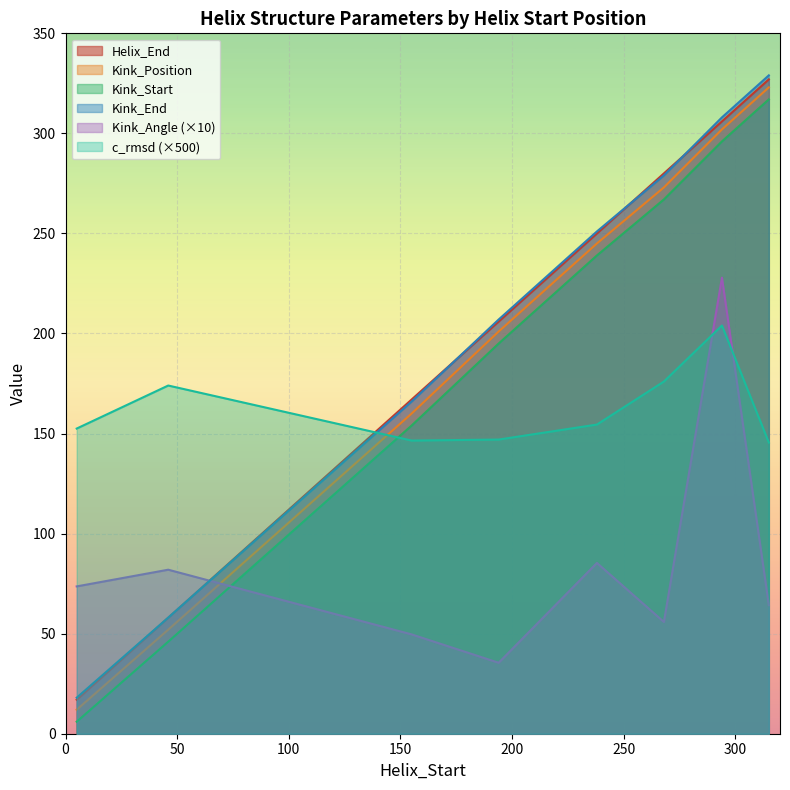

True or false: c_rmsd has more than 2 interior local peaks.

False